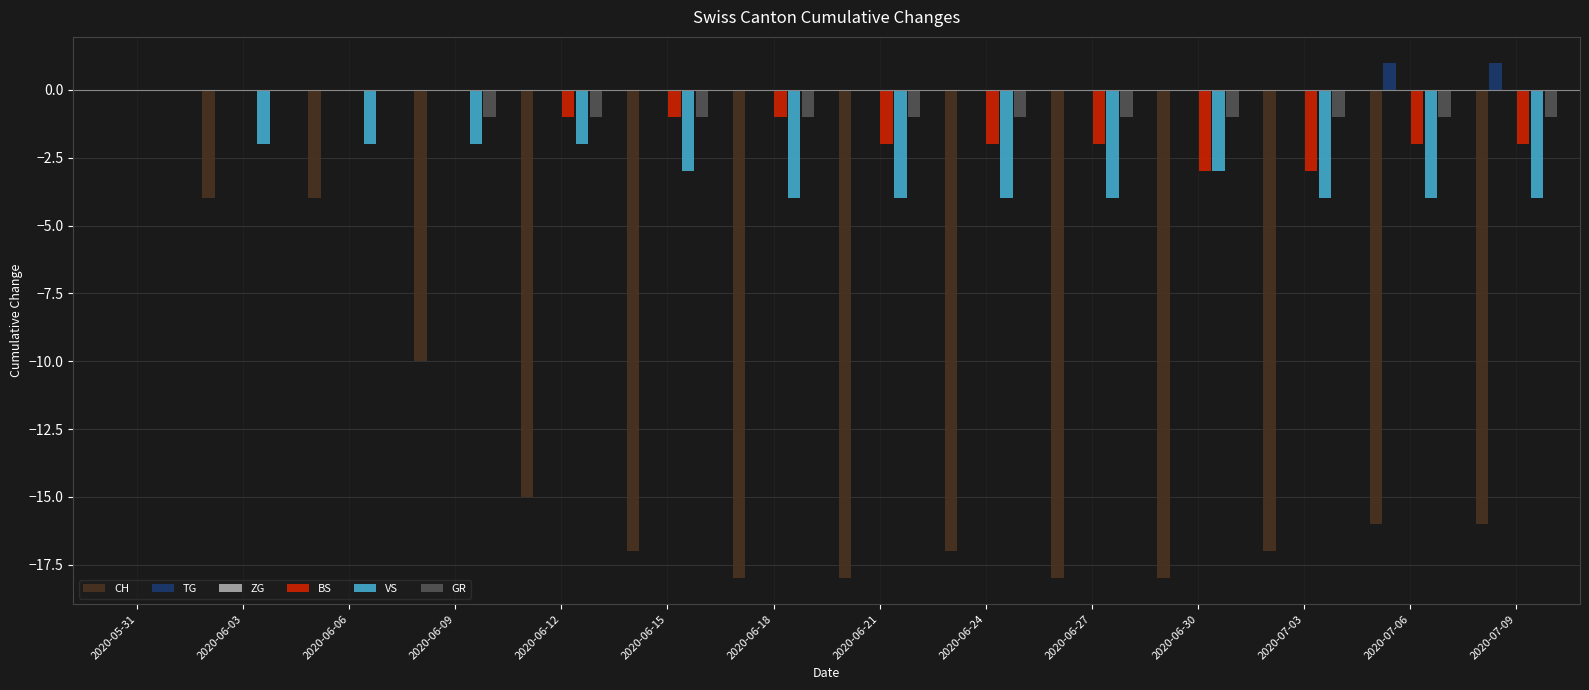

What is the difference between the CH values at 2020-06-30 and 2020-06-12?

3